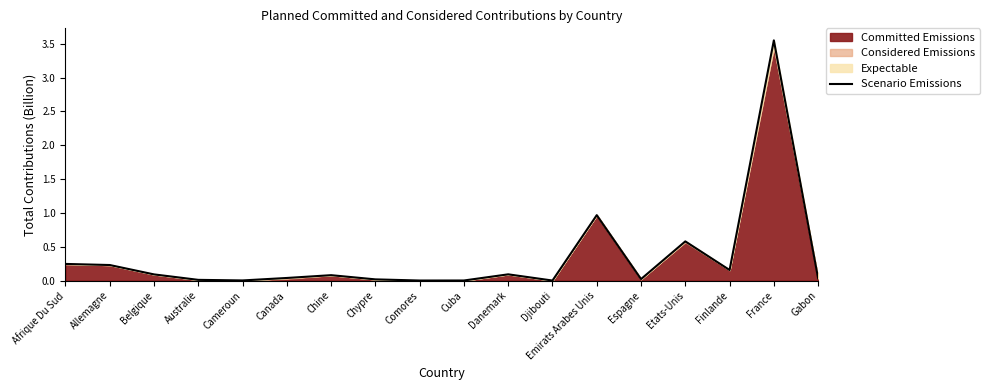

What is the change in value from Comores to Finlande?

+0.2